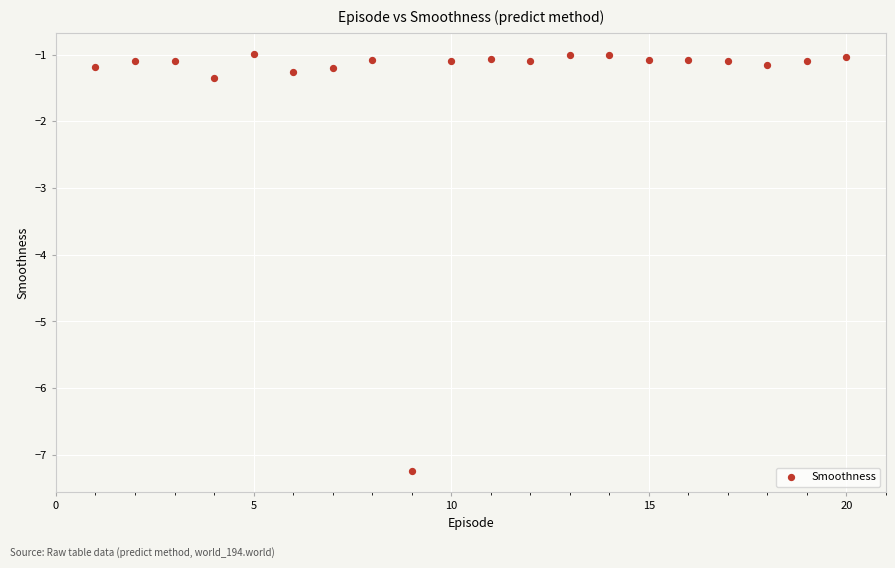

What is the range of Y values (max minus min)?

6.3